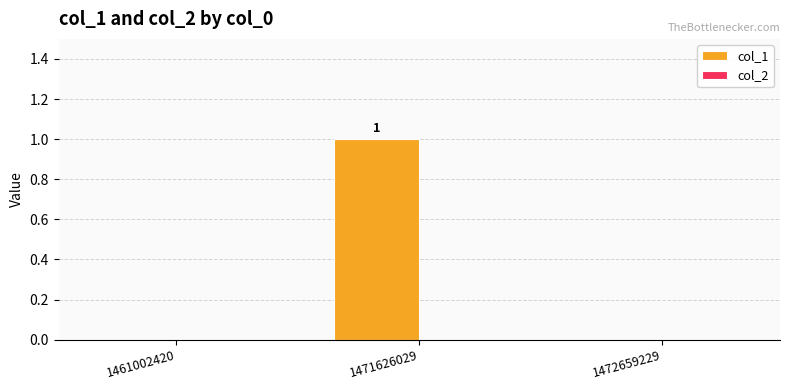

Which has a higher value, 1461002420 or 1471626029?

1471626029